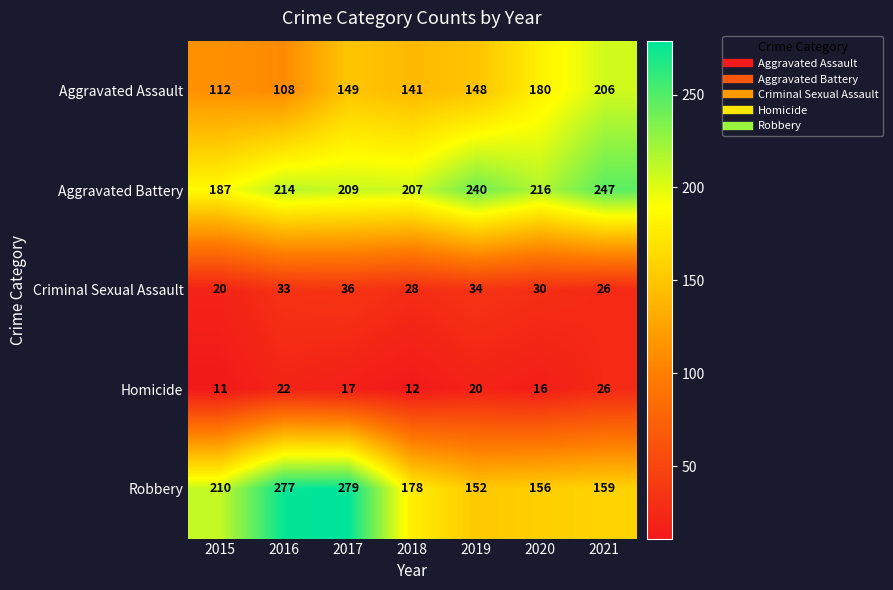

Which category has the highest value in the Robbery series?

2017